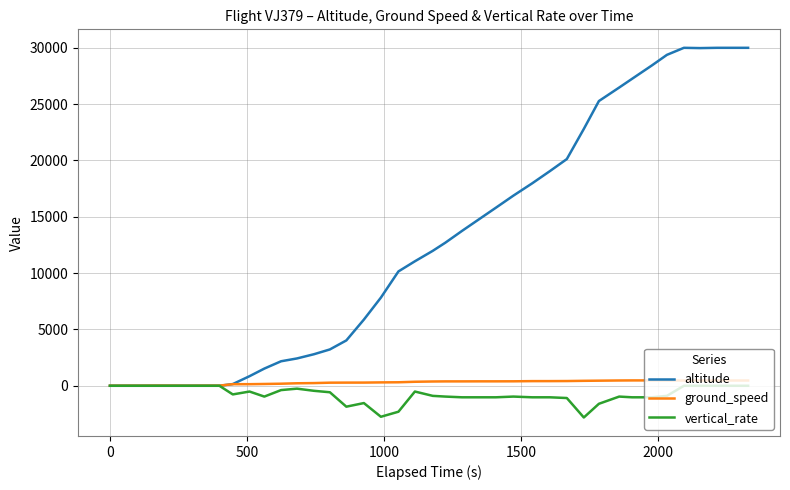

What is the minimum value shown in the chart?

-2816